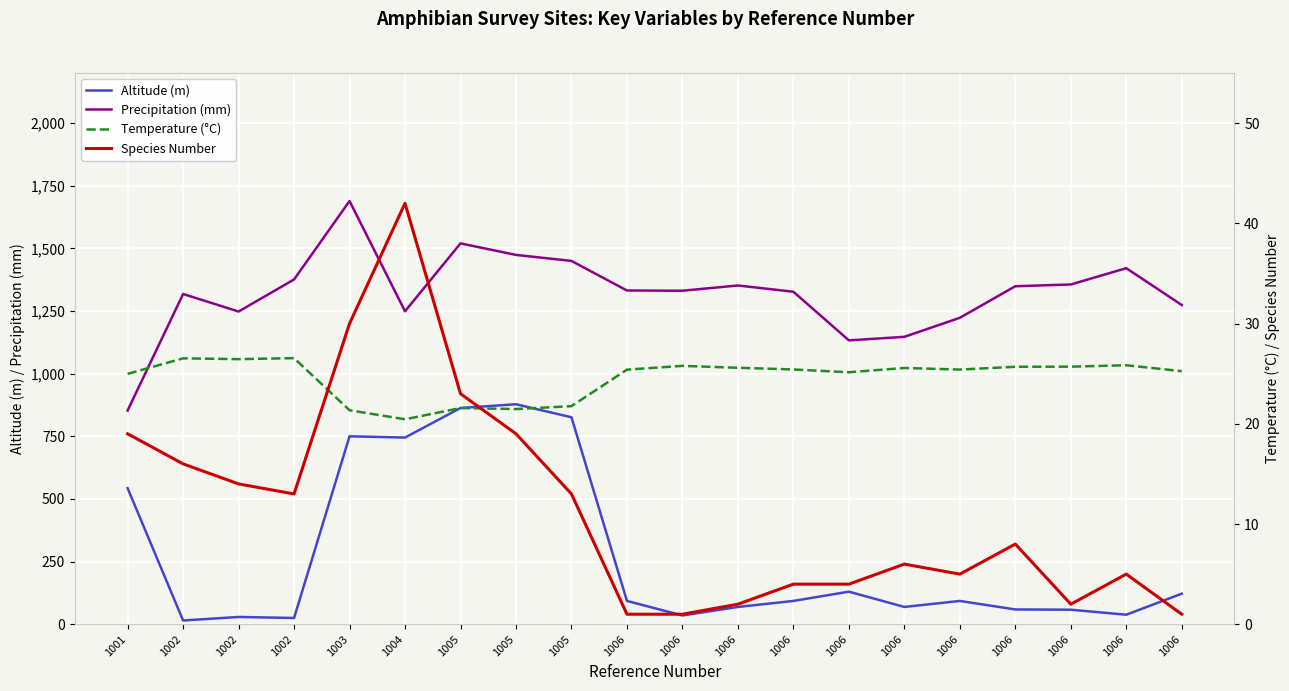

What is the difference between the Precipitation (mm) values at 1001 and 1006?

280.0